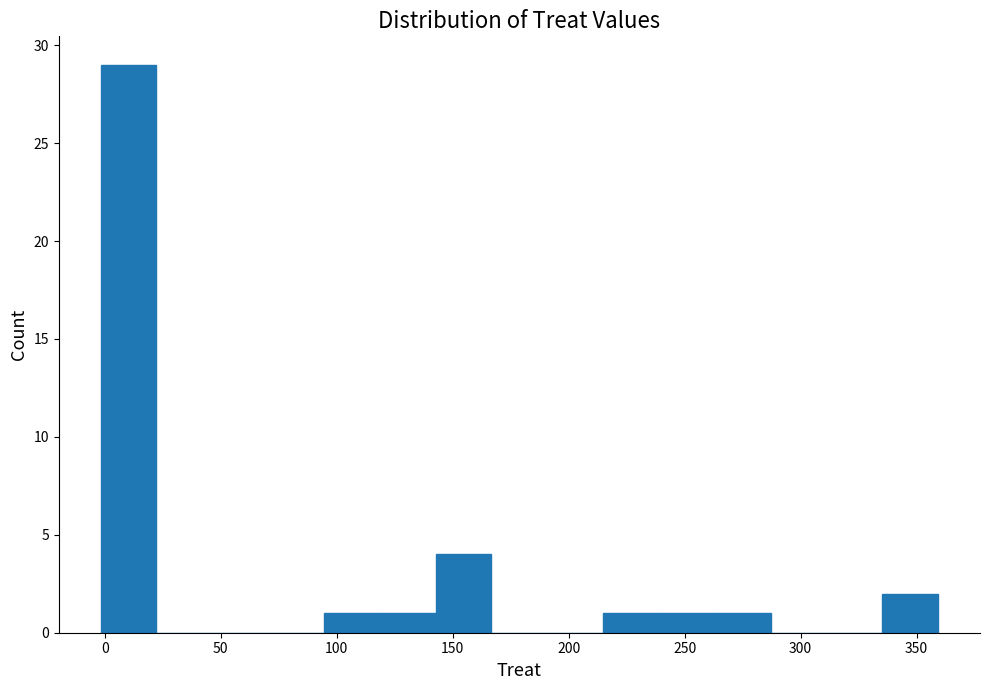

Reading left to right, list every bar in this chart as the range it spans on the x-axis followed by its height. Neither the bar edges nor the heights are printed on the chart, so give them approximately, as read against the axes.

0 to 20: 29
20 to 45: 0
45 to 70: 0
70 to 95: 0
95 to 120: 1
120 to 145: 1
145 to 165: 4
165 to 190: 0
190 to 215: 0
215 to 240: 1
240 to 265: 1
265 to 285: 1
285 to 310: 0
310 to 335: 0
335 to 360: 2